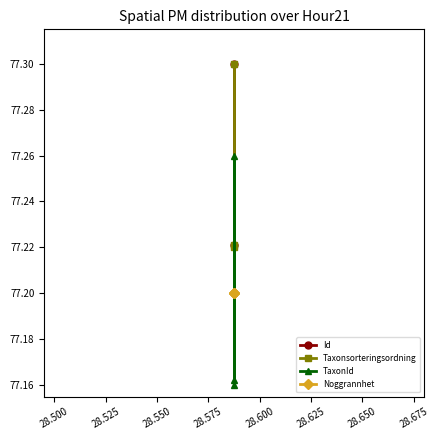

What is the difference between the maximum and minimum values in the TaxonId series?

0.1